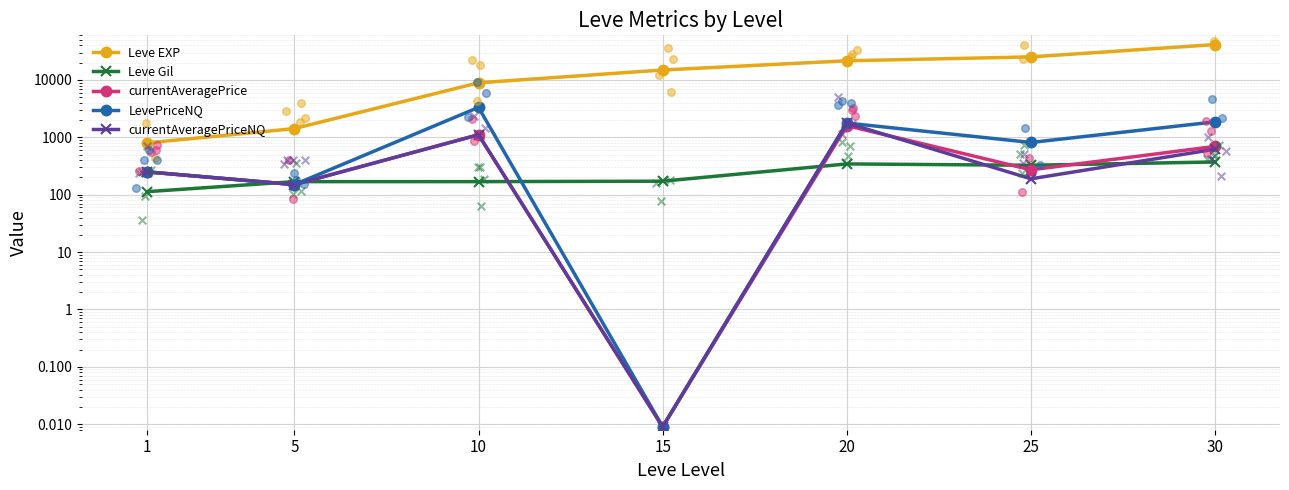

Which series contains the highest Y value?

Leve EXP